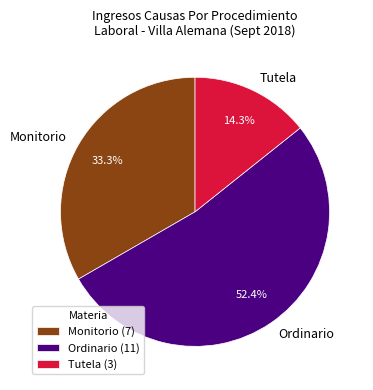

Count the number of slices in the pie.

3